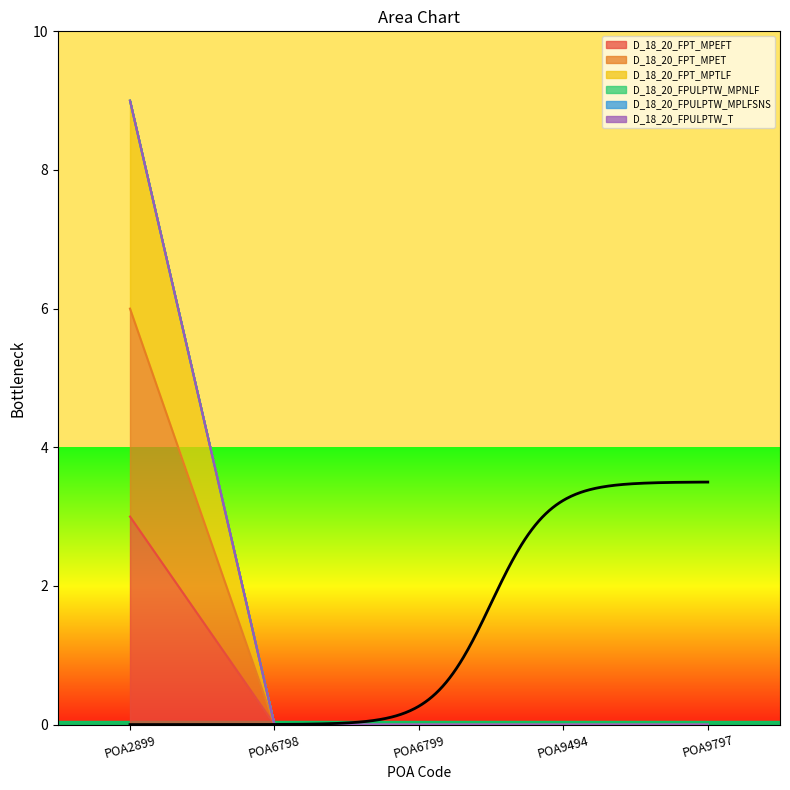

Which series has the largest total across all categories?

D_18_20_FPT_MPTLF